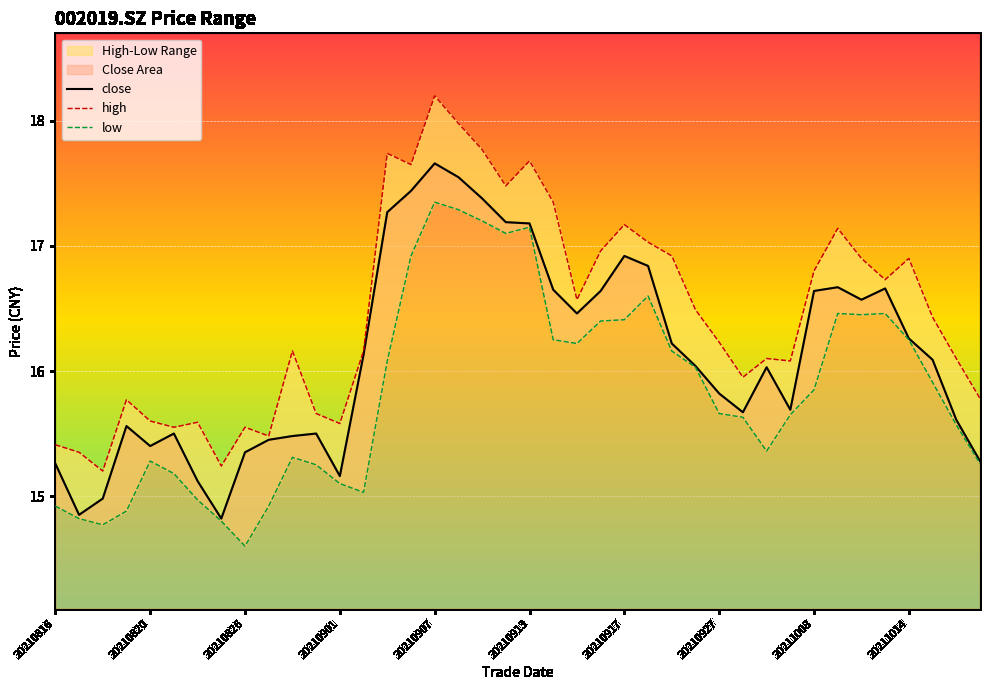

Reading right to left, transcribe all the data shown in this chart.

close: 15.3	15.6	16.1	16.3	16.7	16.6	16.7	16.6	15.7	16.0	15.7	15.8	16.0	16.2	16.8	16.9	16.6	16.5	16.6	17.2	17.2	17.4	17.6	17.7	17.4	17.3	16.1	15.2	15.5	15.5	15.4	15.3	14.8	15.1	15.5	15.4	15.6	15.0	14.8	15.3
high: 15.8	16.1	16.4	16.9	16.7	16.9	17.1	16.8	16.1	16.1	15.9	16.2	16.5	16.9	17.0	17.2	17.0	16.6	17.4	17.7	17.5	17.8	18.0	18.2	17.6	17.7	16.2	15.6	15.7	16.2	15.5	15.6	15.2	15.6	15.6	15.6	15.8	15.2	15.3	15.4
low: 15.3	15.6	15.9	16.2	16.5	16.4	16.5	15.8	15.7	15.4	15.6	15.7	16.0	16.2	16.6	16.4	16.4	16.2	16.2	17.1	17.1	17.2	17.3	17.4	16.9	16.1	15.0	15.1	15.2	15.3	14.9	14.6	14.8	15.0	15.2	15.3	14.9	14.8	14.8	14.9